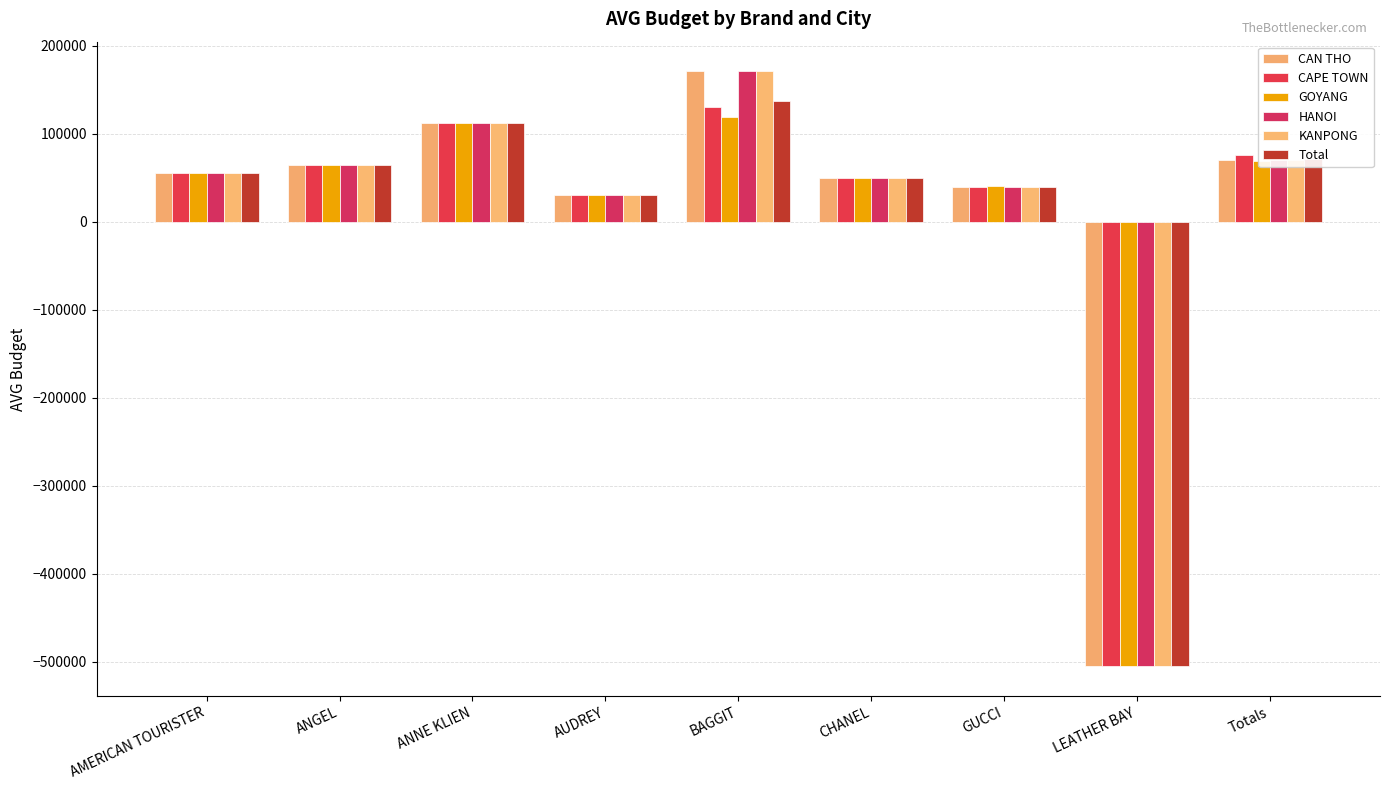

What position from the left is GUCCI?

7